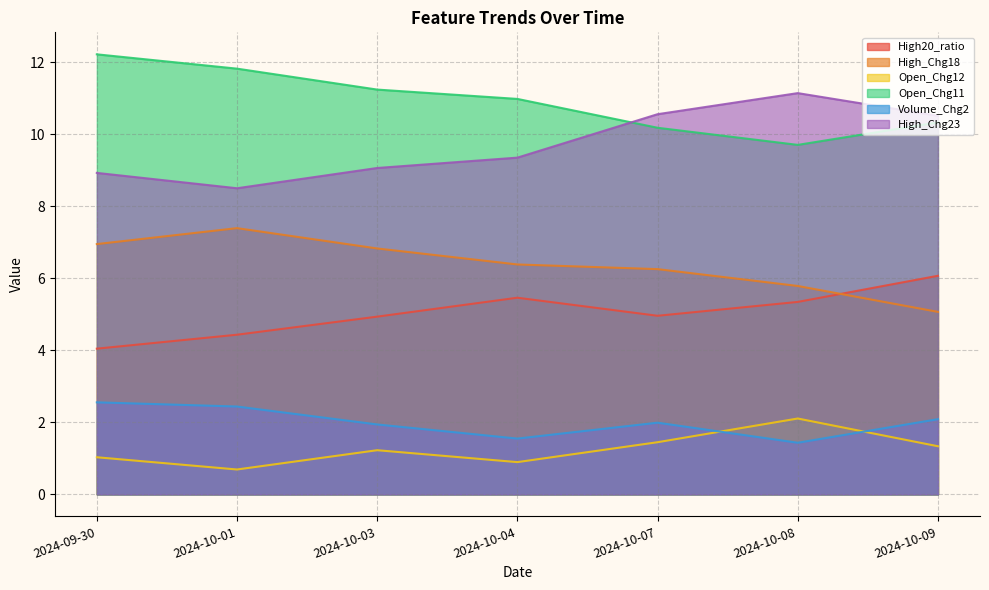

Between 2024-10-04 and 2024-10-03, which is larger?

2024-10-04